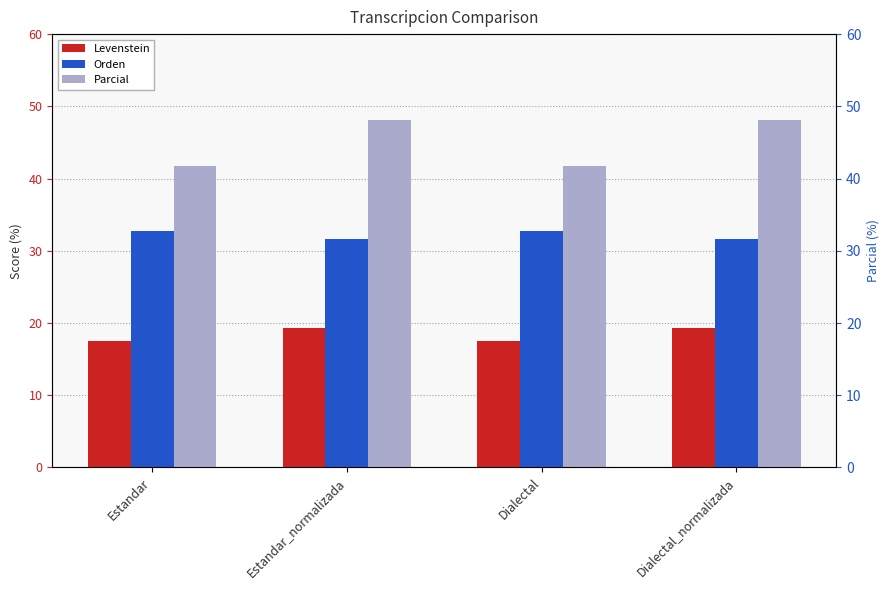

List the series in order of their overall mean, lowest first.

Levenstein, Orden, Parcial